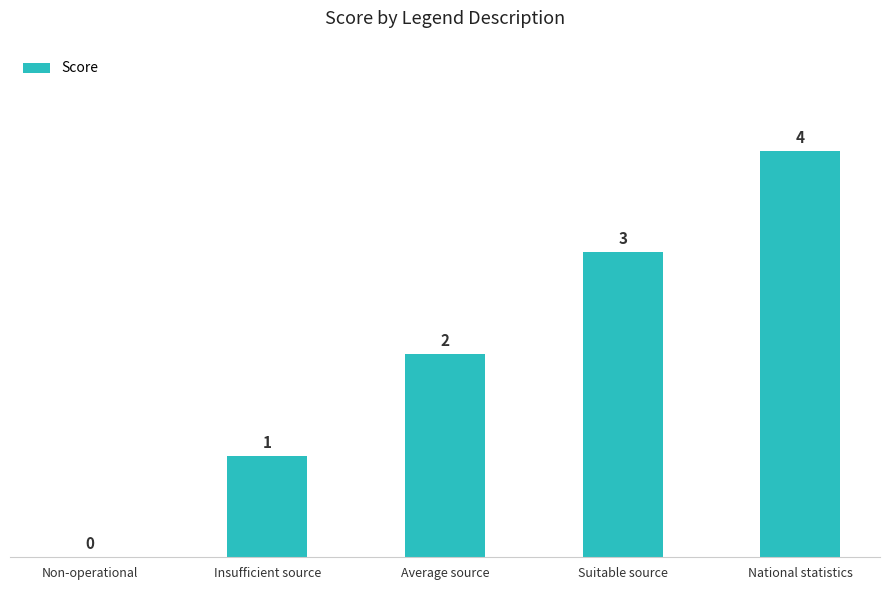

How many series are shown in this chart?

1